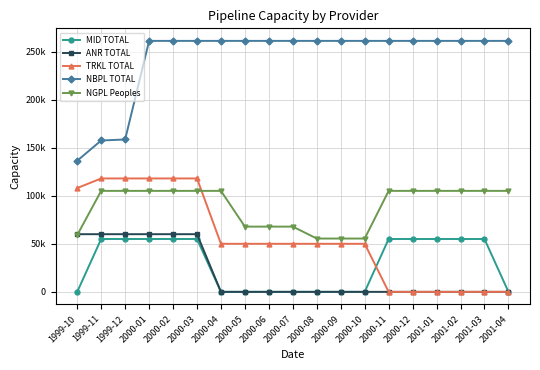

Is it true that MID TOTAL equals 11529 at 1999-11?

False